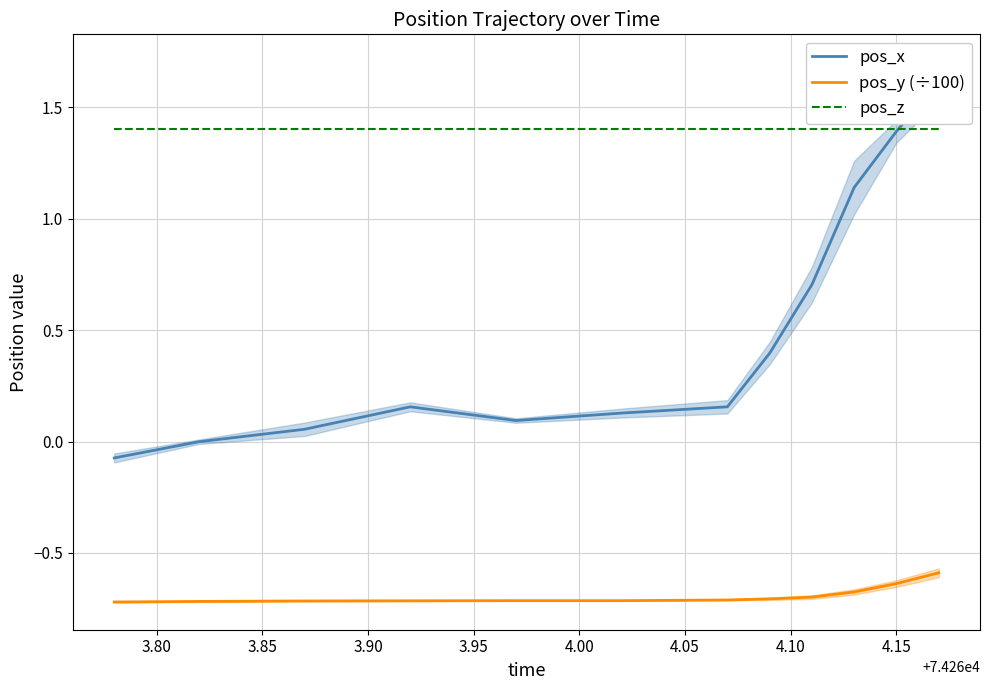

What is the minimum value for pos_x?

-0.1